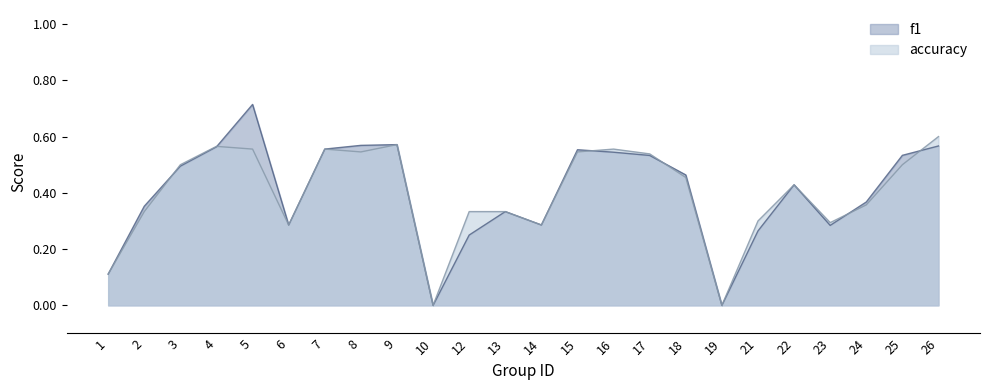

List the labels in order of accuracy value, smallest first.

10, 19, 1, 6, 14, 23, 21, 2, 12, 13, 24, 22, 18, 3, 25, 17, 8, 15, 5, 7, 16, 4, 9, 26